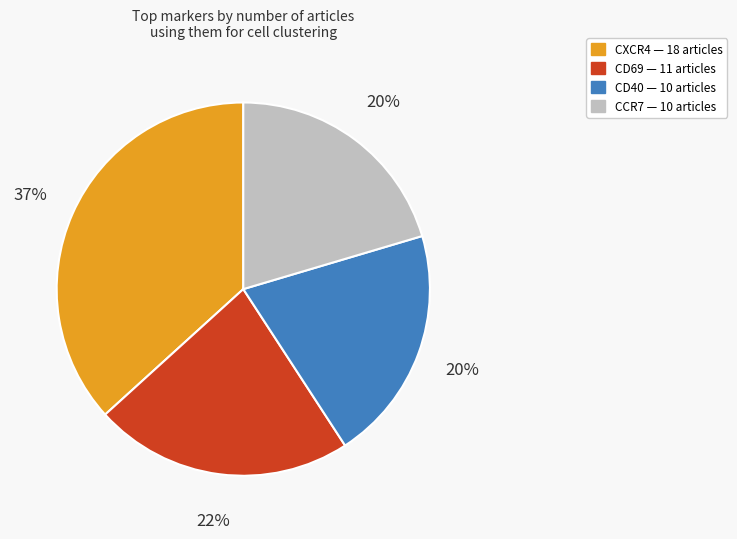

To the nearest percent, what is the average slice percentage?

25%